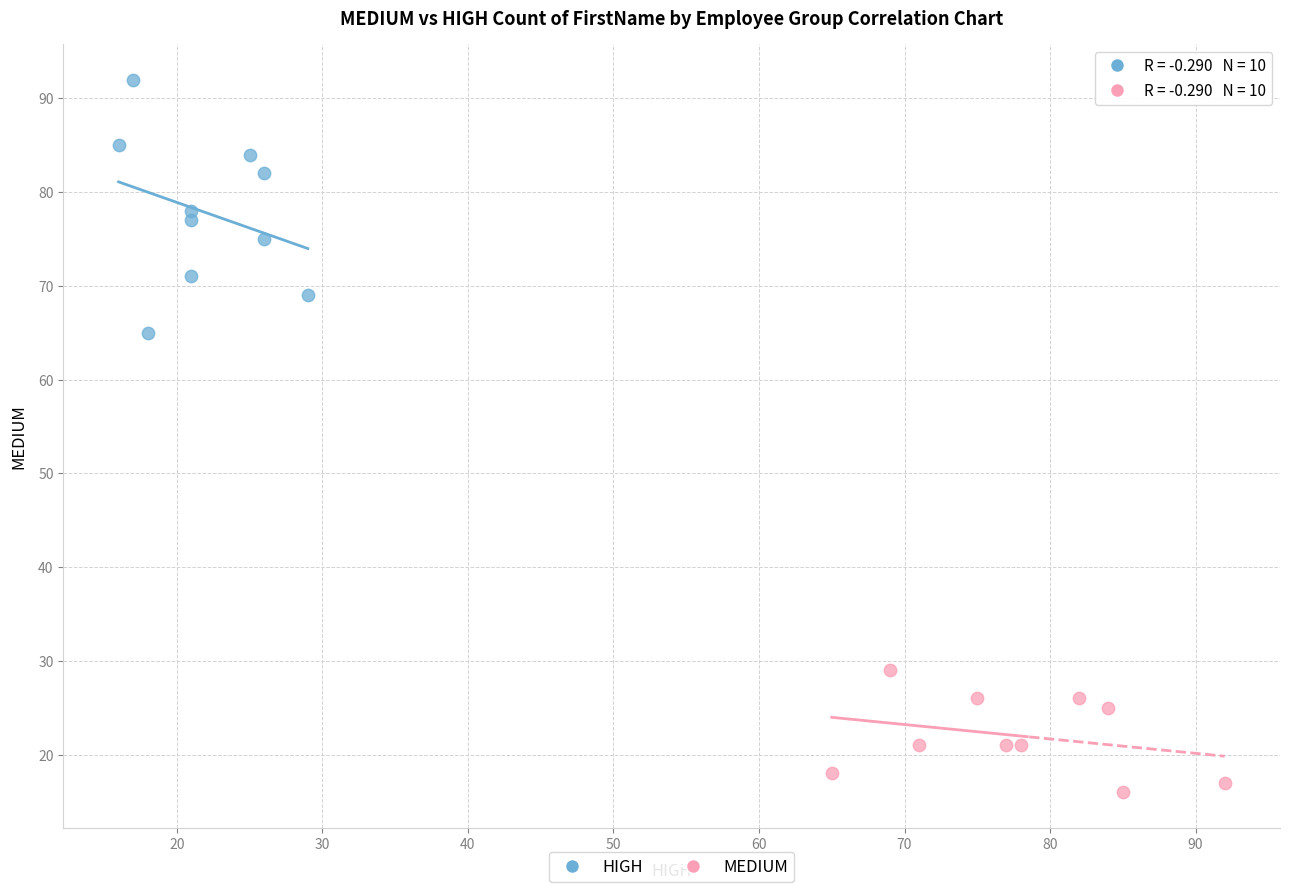

Which series contains the highest Y value?

HIGH